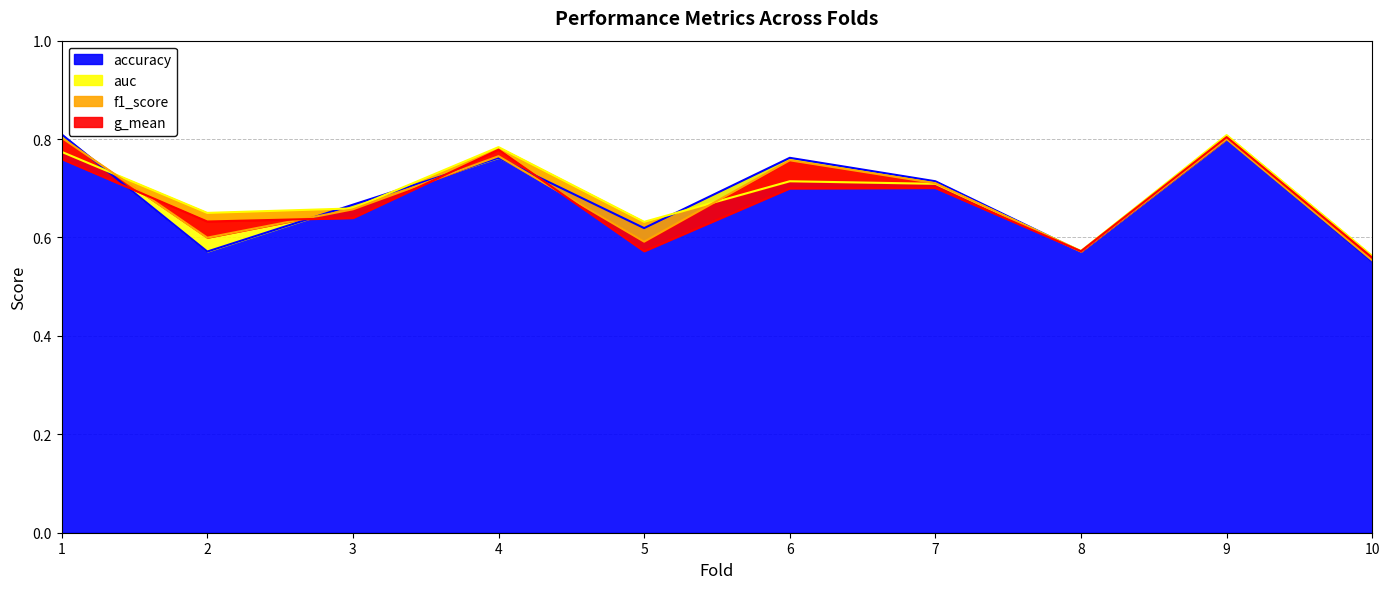

Which has a higher value, 10 or 5?

5